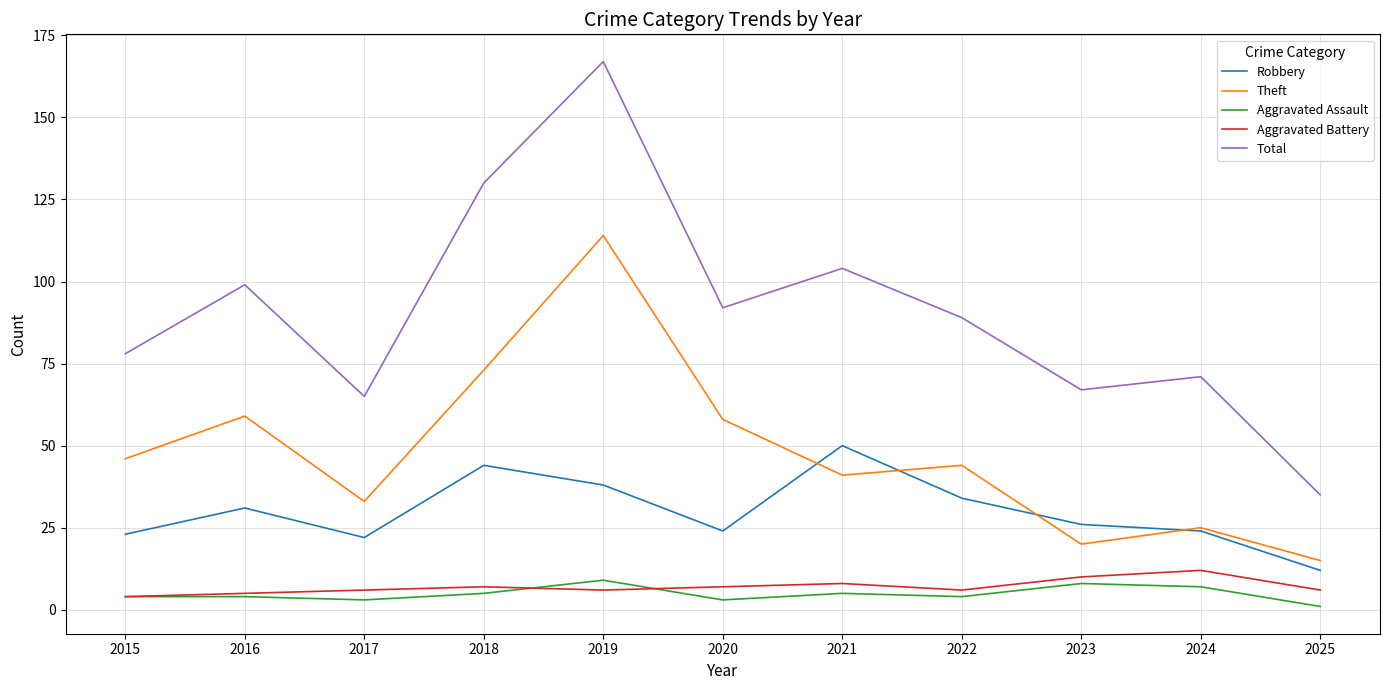

Between 2018 and 2019, which series saw the biggest shift?

Theft